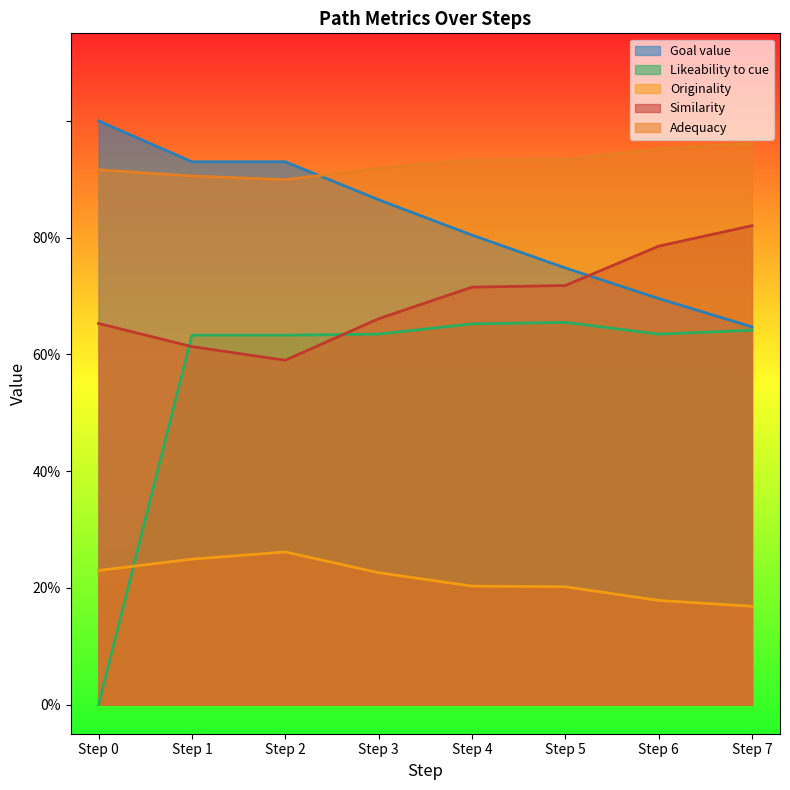

Count the number of categories in the chart.

8